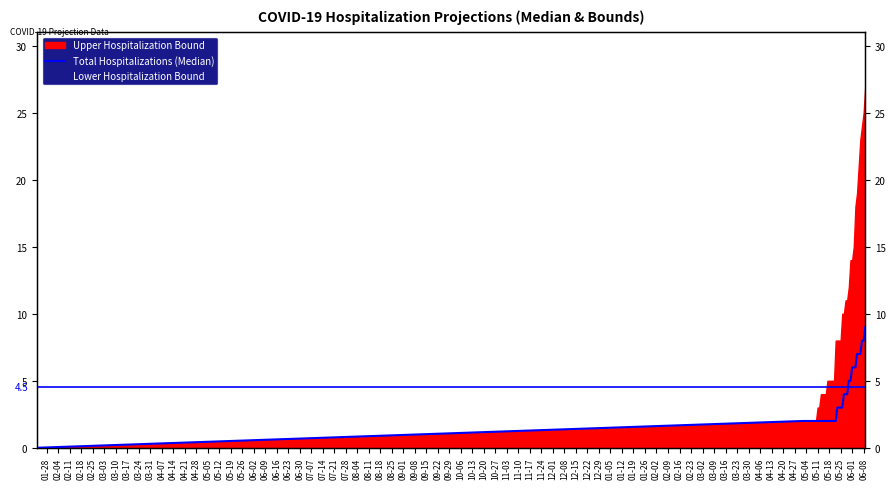

Which has a higher value, 09-15 or 08-11?

09-15